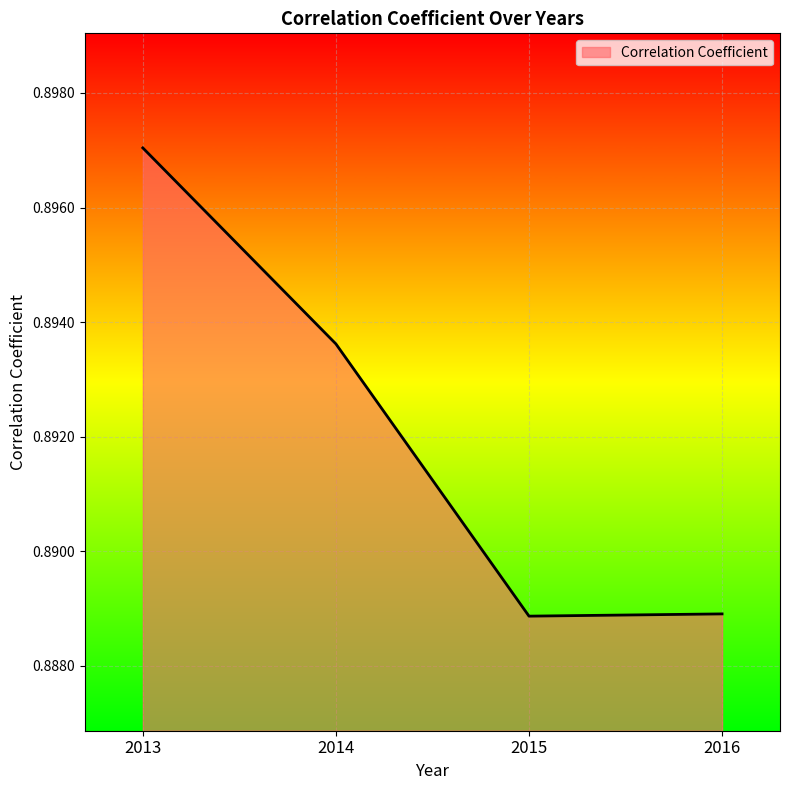

Count the values in the range 0 to 1.

4